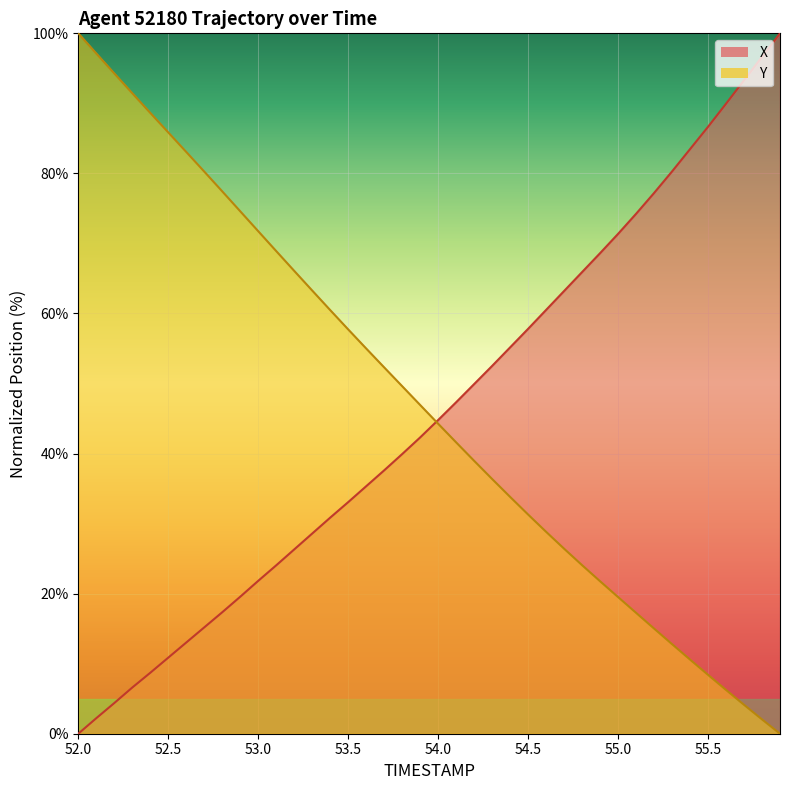

Is the value of X at 52.5 greater than the value of Y at 55.5?

Yes